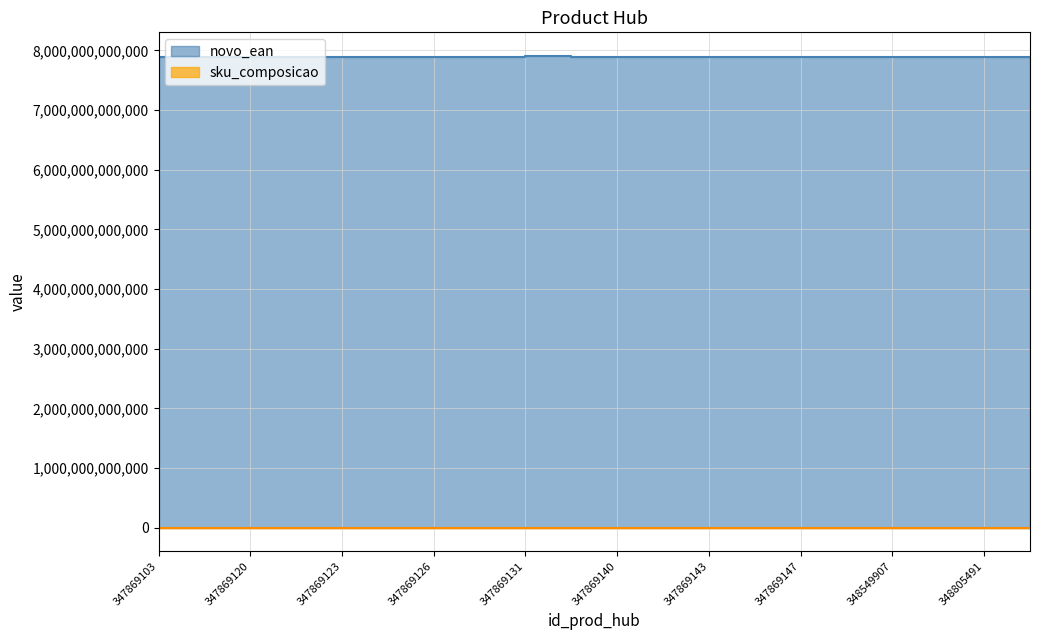

At how many categories does at least one series exceed 5353090622005?

20